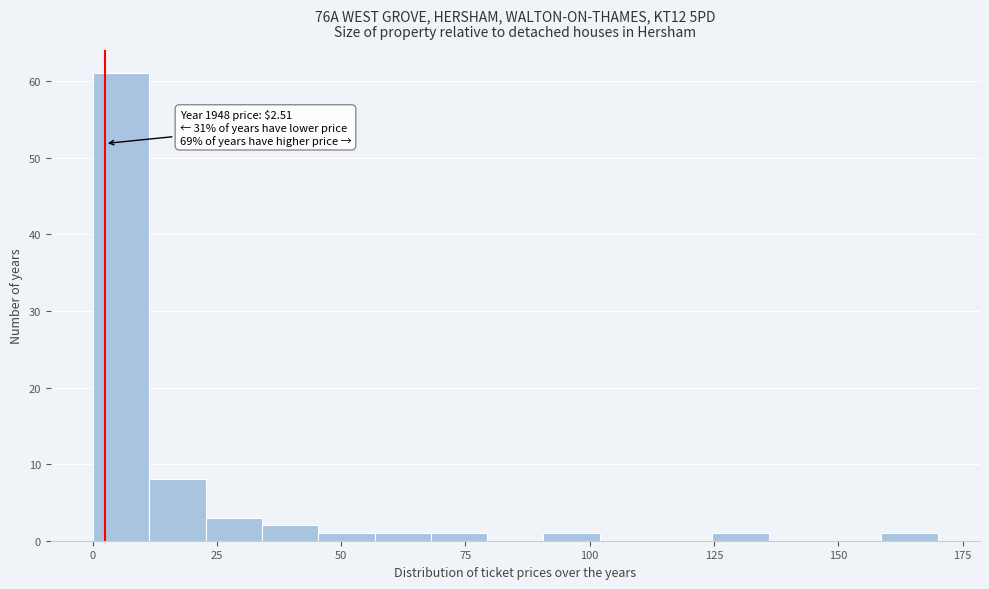

Around what value on the x-axis is the tallest bar? Give the approximate position of its centre, as read against the axis.

5